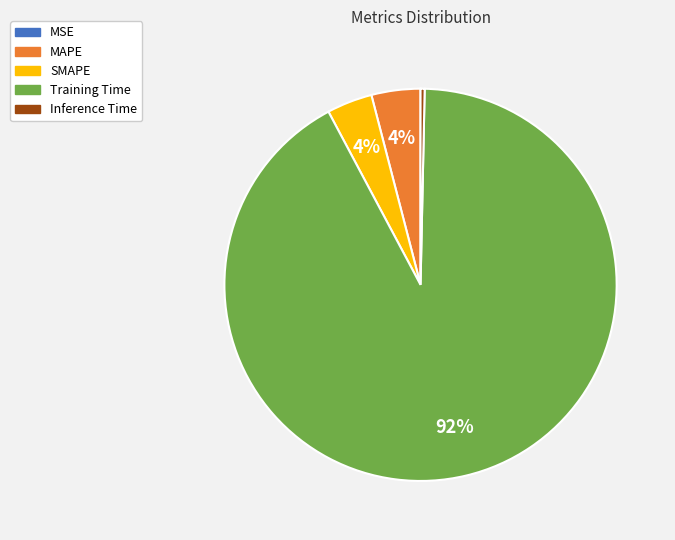

Which slice represents more than half of the pie?

Training Time